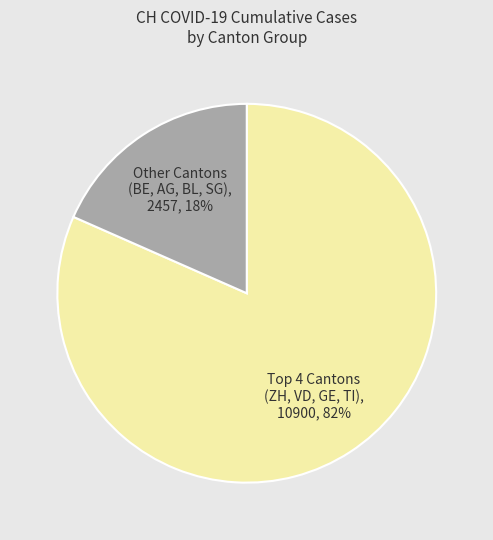

The Other Cantons (BE, AG, BL, SG) slice represents 24% of the pie. True or false?

False